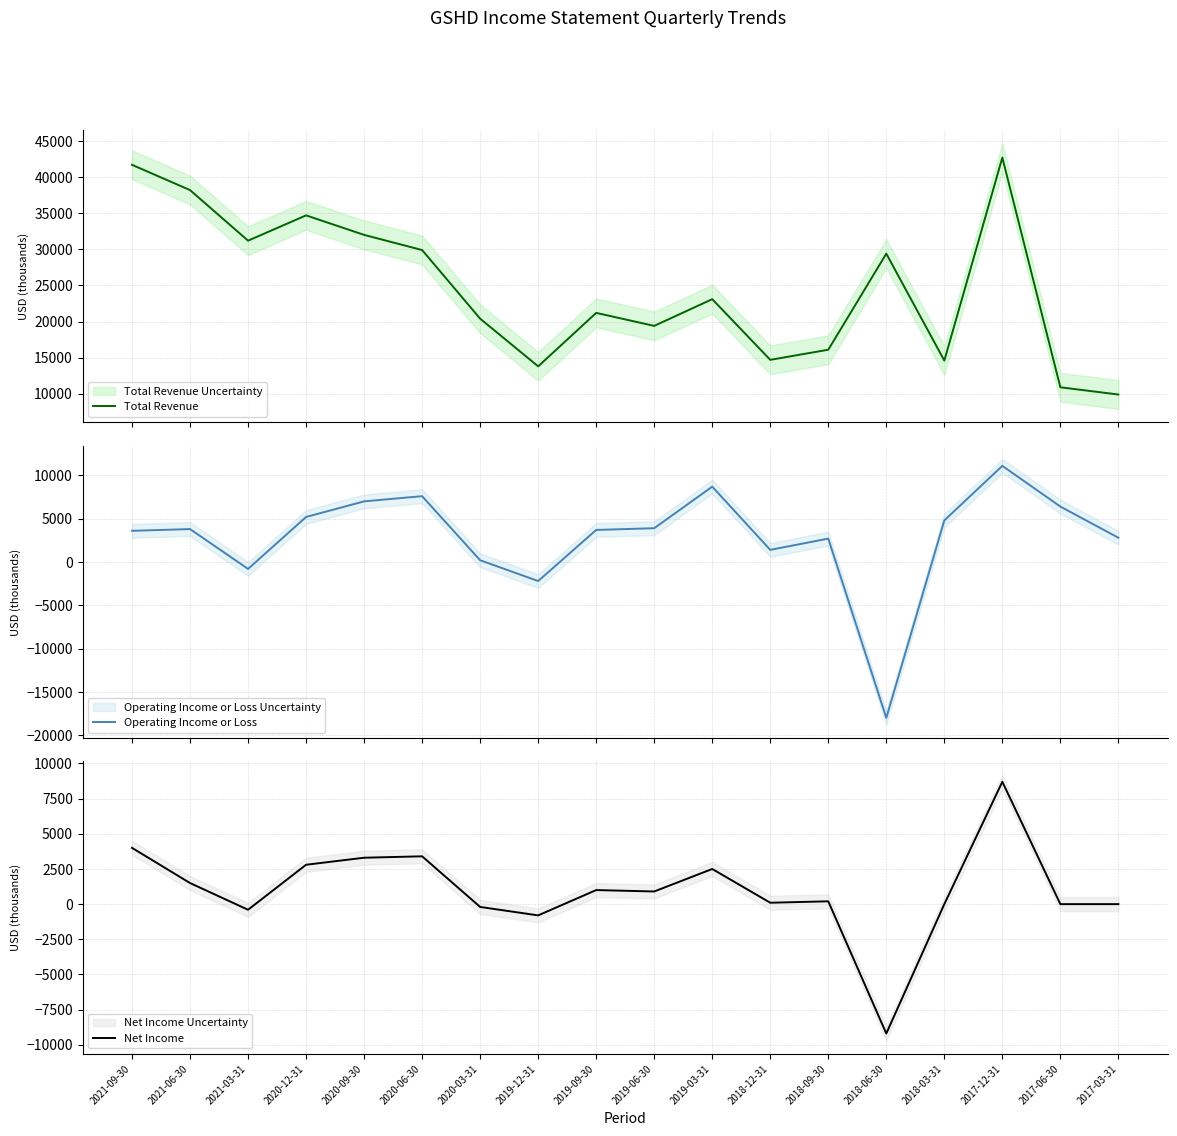

What is the difference between the Net Income values at 2018-06-30 and 2021-06-30?

10700